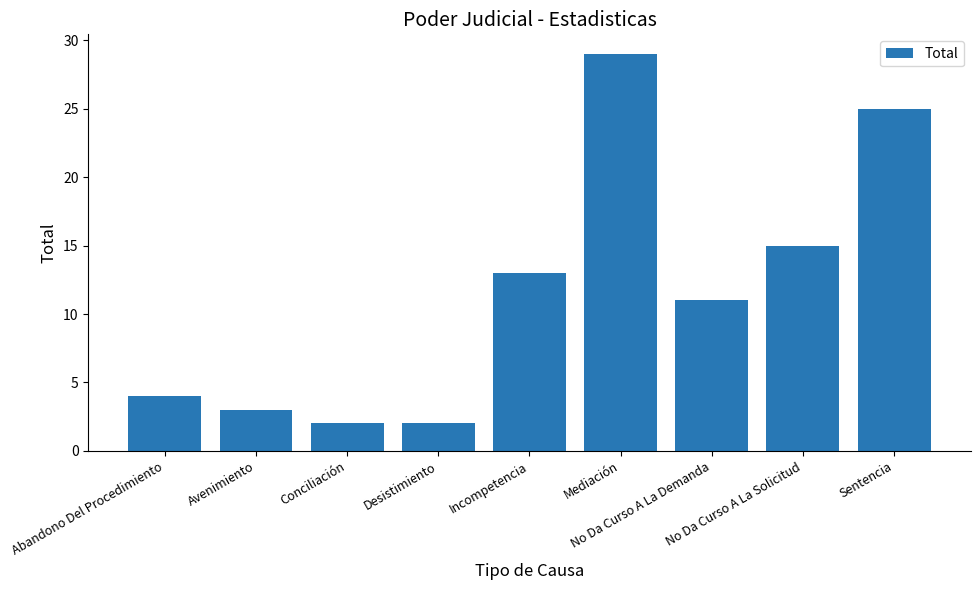

What is the sum of the values at Mediación and Abandono Del Procedimiento?

33